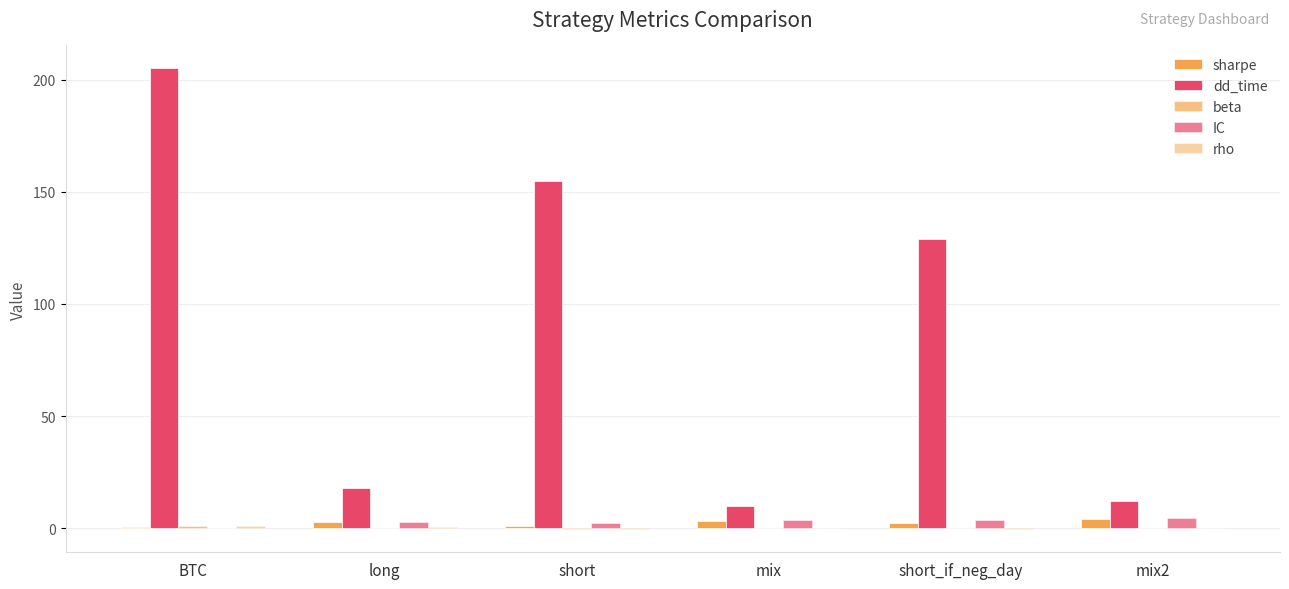

Reading right to left, what are all the values shown in this chart?

sharpe: 4.0	2.2	3.2	1.0	2.6	0.6
dd_time: 12.0	129.0	10.0	155.0	18.0	205.0
beta: 0.0	-0.1	0.0	-0.2	0.1	1.0
IC: 4.7	3.6	3.6	2.1	2.8	0.0
rho: 0.1	-0.4	0.1	-0.5	0.3	1.0